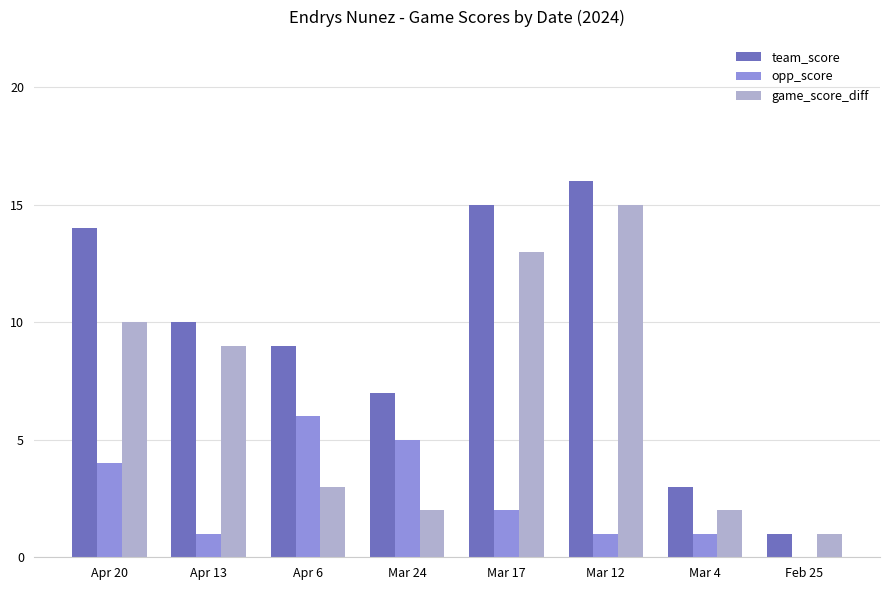

What is the difference between the game_score_diff values at Mar 12 and Apr 20?

5